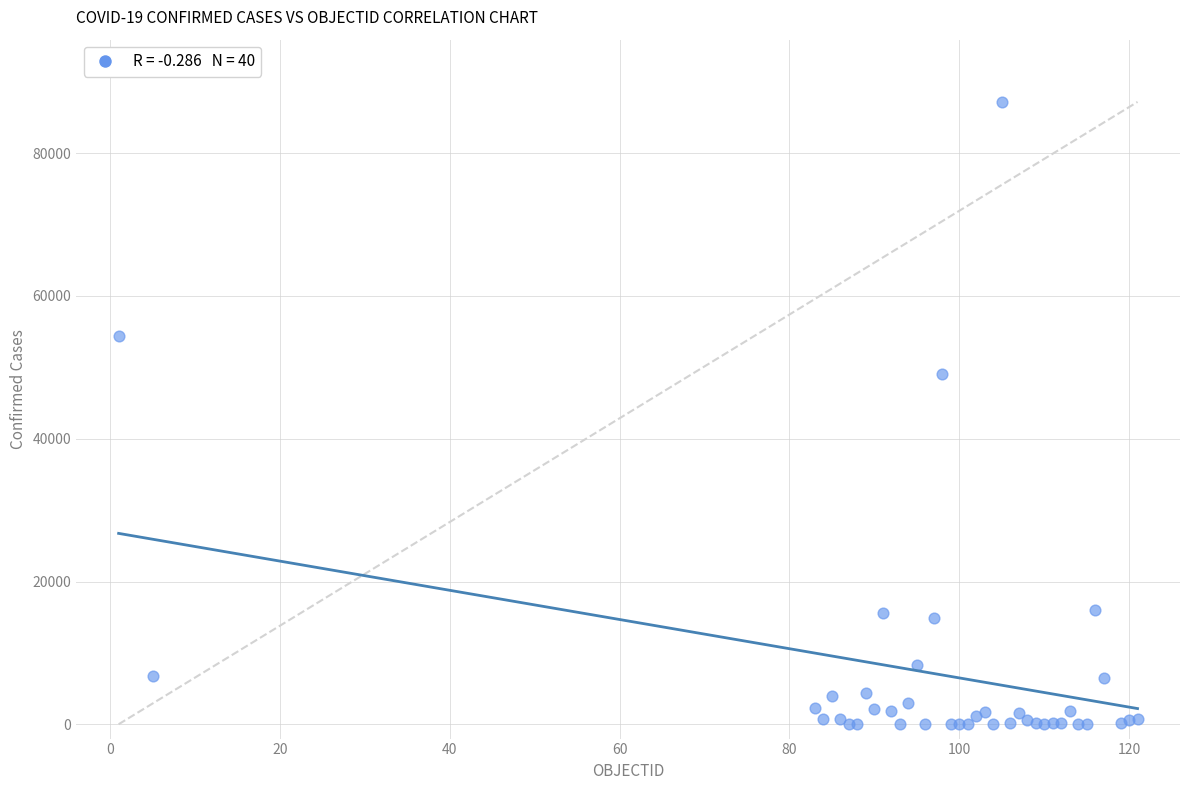

What Y value in the scatter plot is closest to 43597?

49032